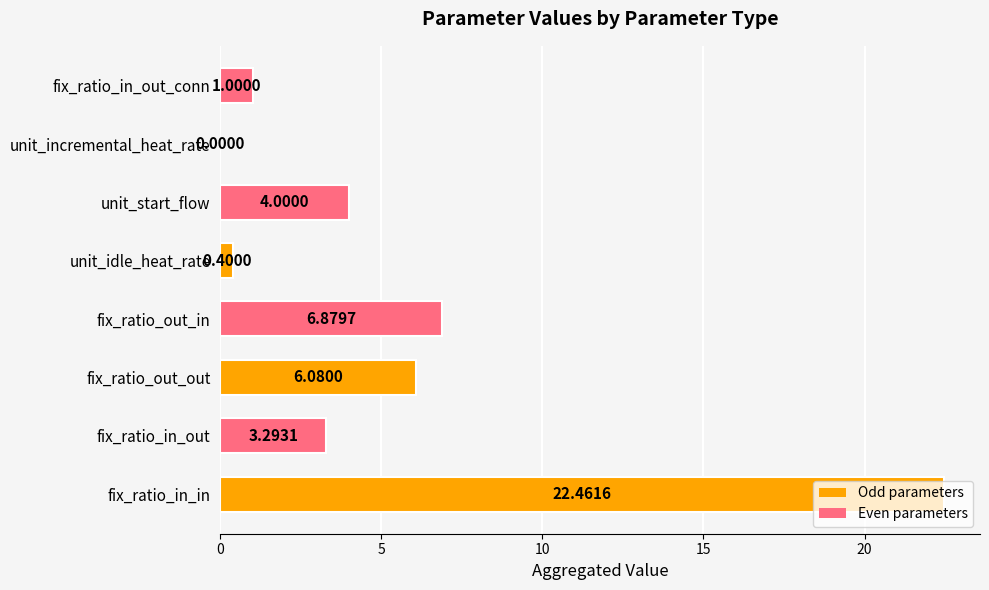

What is the change in value from fix_ratio_in_in to fix_ratio_out_in?

-15.6